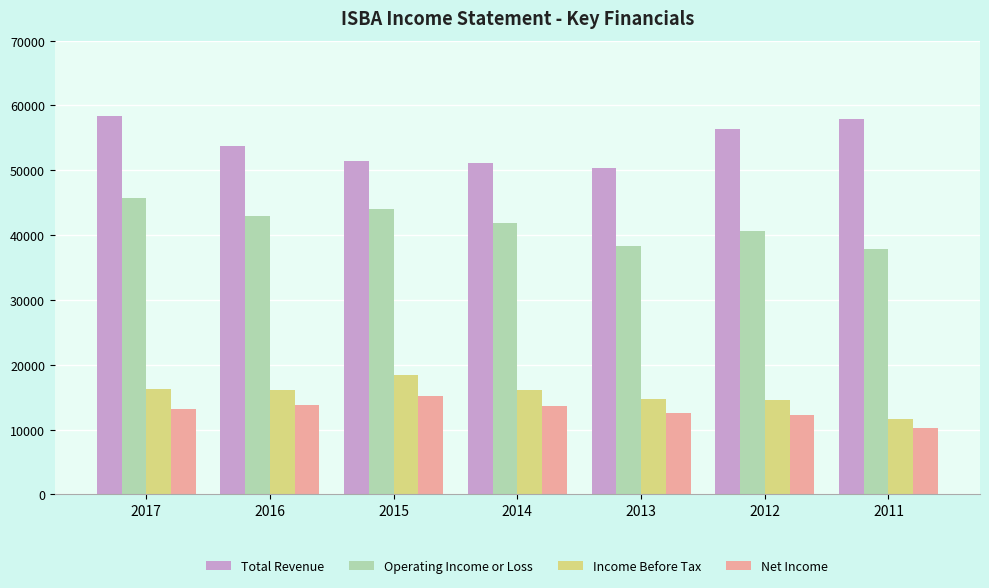

What is the approximate value of Income Before Tax at 2015?

18400